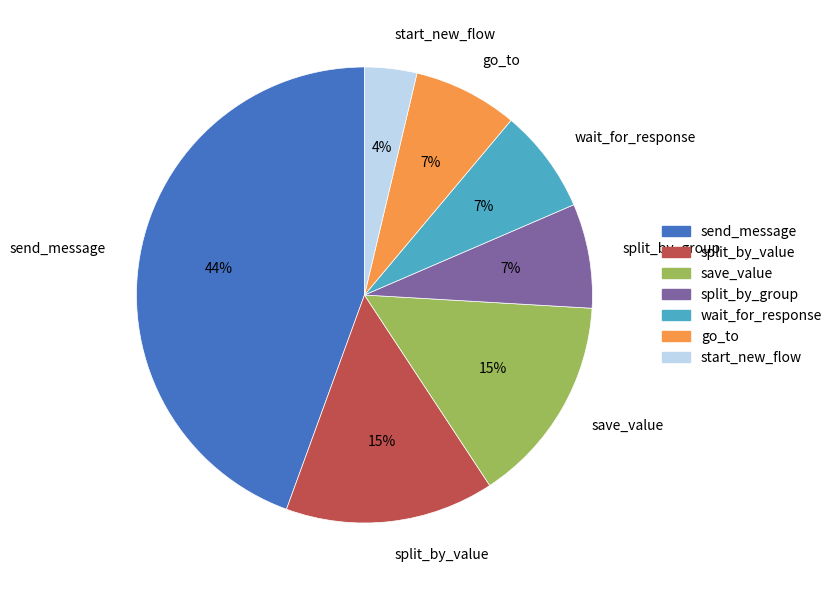

Is the sum of split_by_value and save_value greater than half?

No